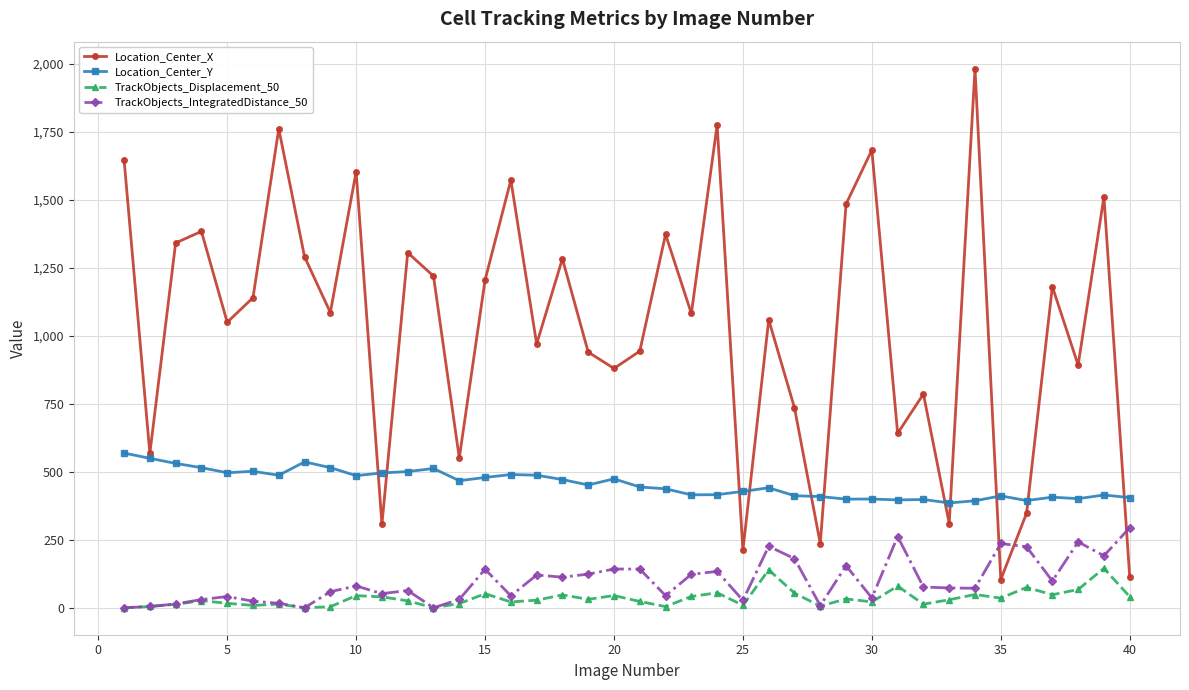

Which series has the widest spread of values?

Location_Center_X